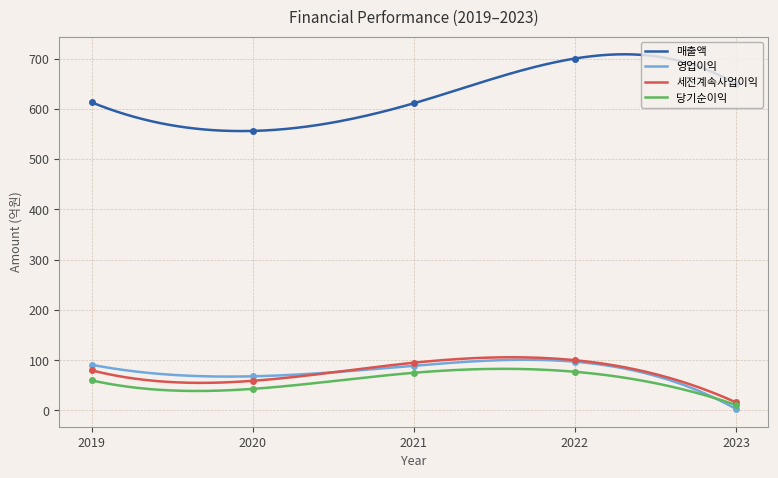

Reading left to right, list all the values displayed in this chart.

매출액: 2019=613	2020=556	2021=611	2022=700	2023=649
영업이익: 2019=91	2020=68	2021=89	2022=97	2023=3
세전계속사업이익: 2019=80	2020=59	2021=95	2022=100	2023=16
당기순이익: 2019=60	2020=43	2021=75	2022=77	2023=11